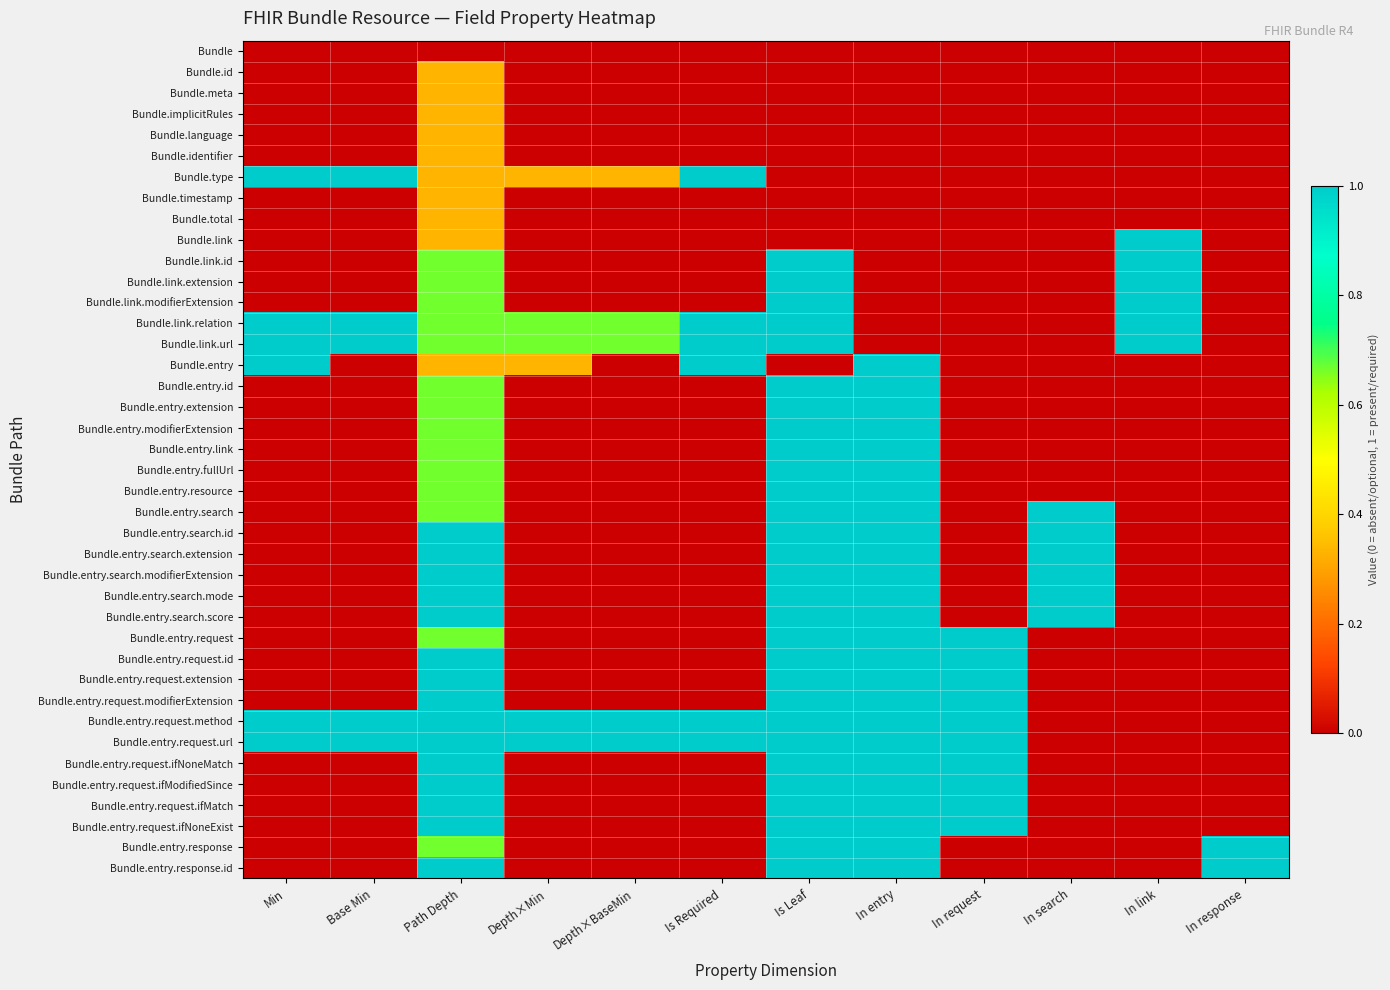

What is the difference between the highest and lowest values at Depth×Min?

1.0